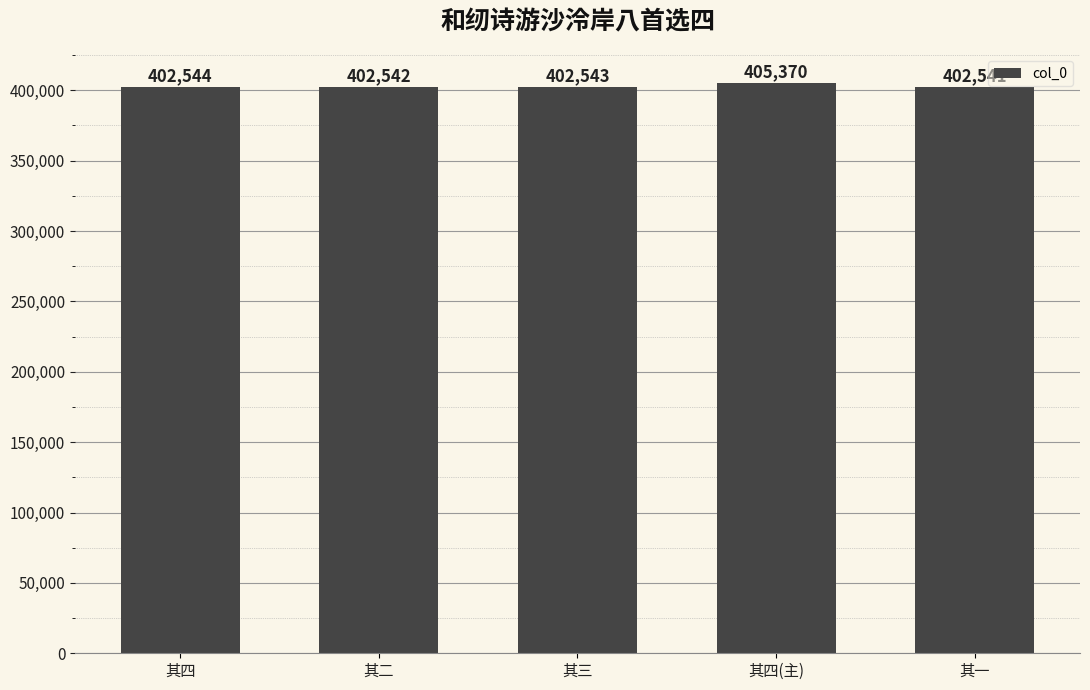

What is the label of the 2nd bar from the left?

其二